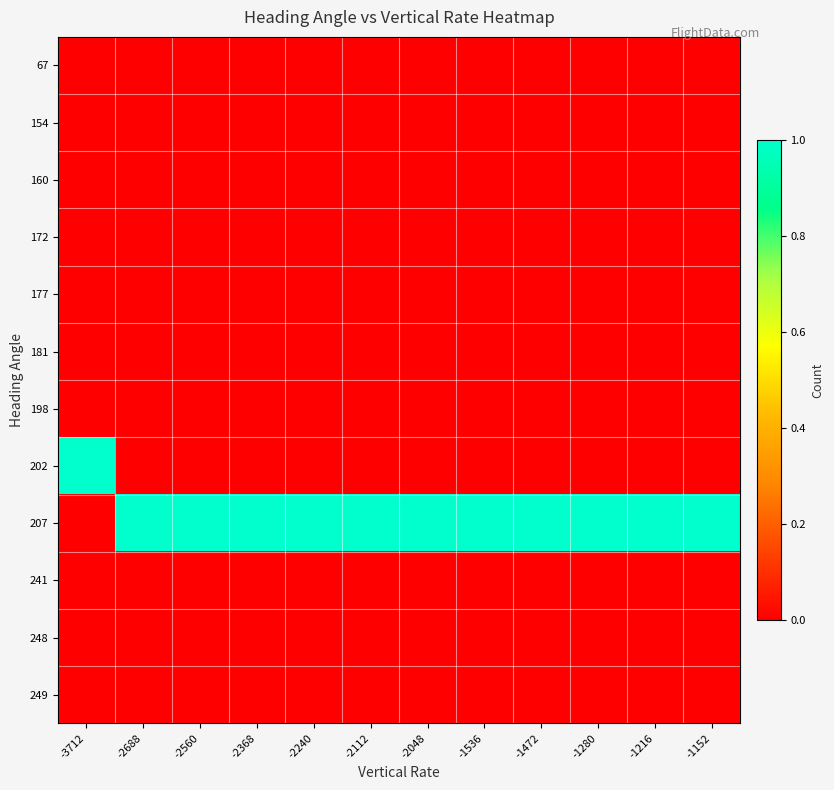

At how many categories does at least one series exceed 0?

12